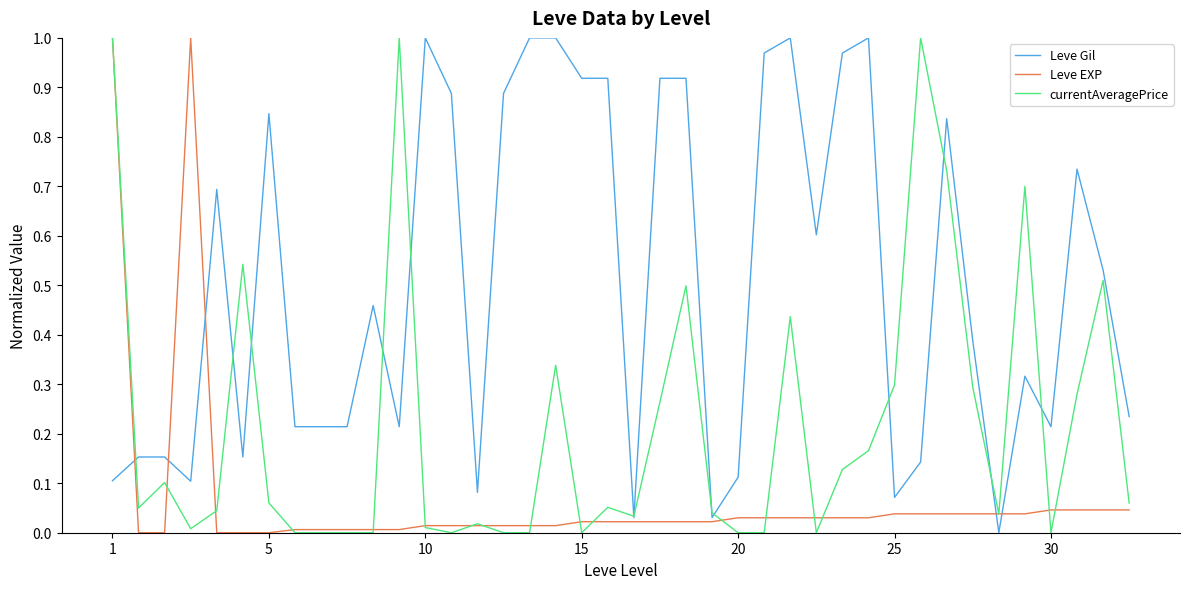

Which series ends up on top after the final intersection of currentAveragePrice and Leve Gil?

Leve Gil